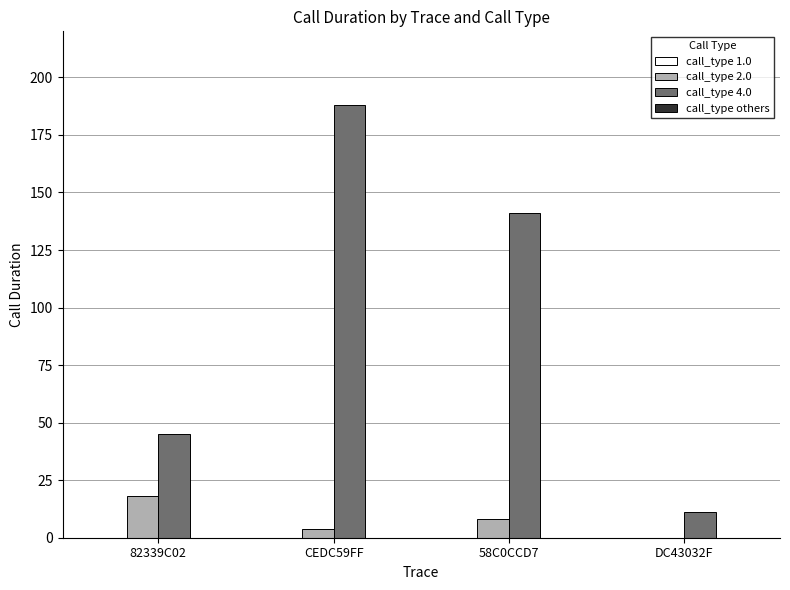

Reading left to right, what are all the values shown in this chart?

call_type 2.0: 82339C02=18	CEDC59FF=4	58C0CCD7=8	DC43032F=0
call_type 4.0: 82339C02=45	CEDC59FF=188	58C0CCD7=141	DC43032F=11